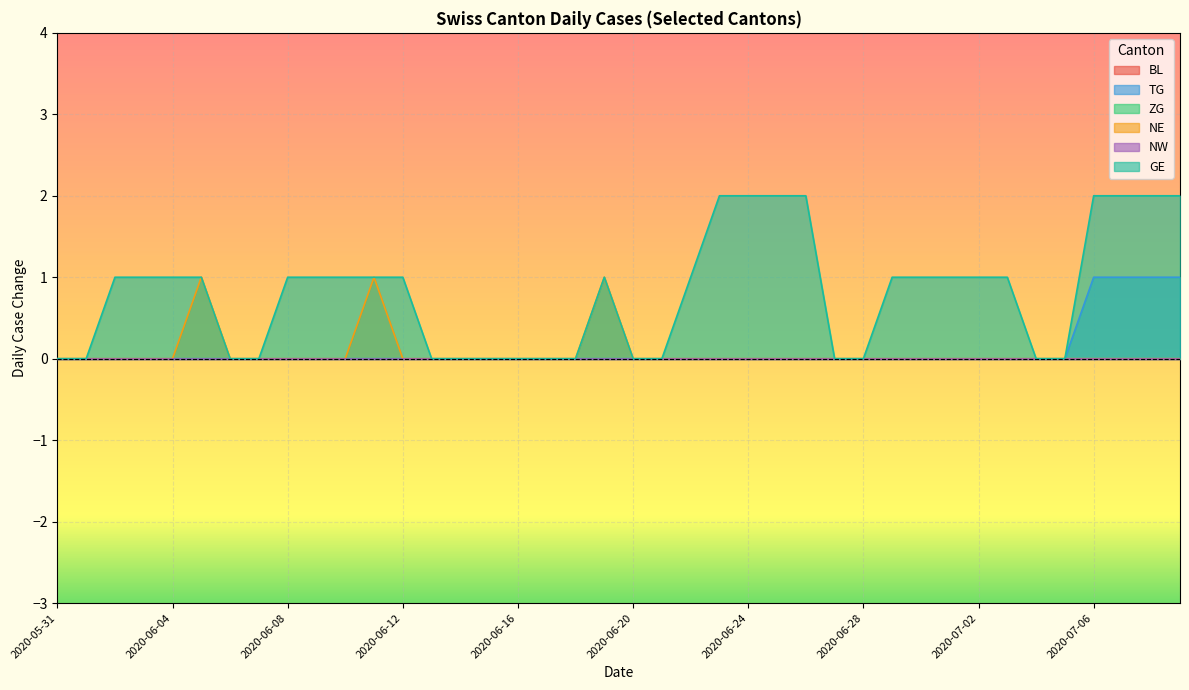

How many GE values are between 0 and 1?

32